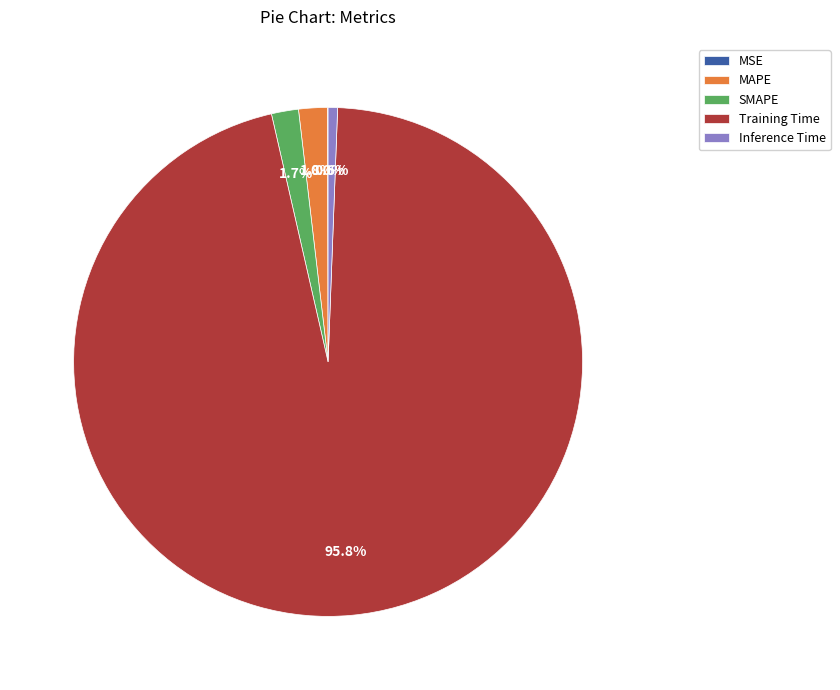

To the nearest percent, what is the difference between the largest and smallest slice percentages?

96%